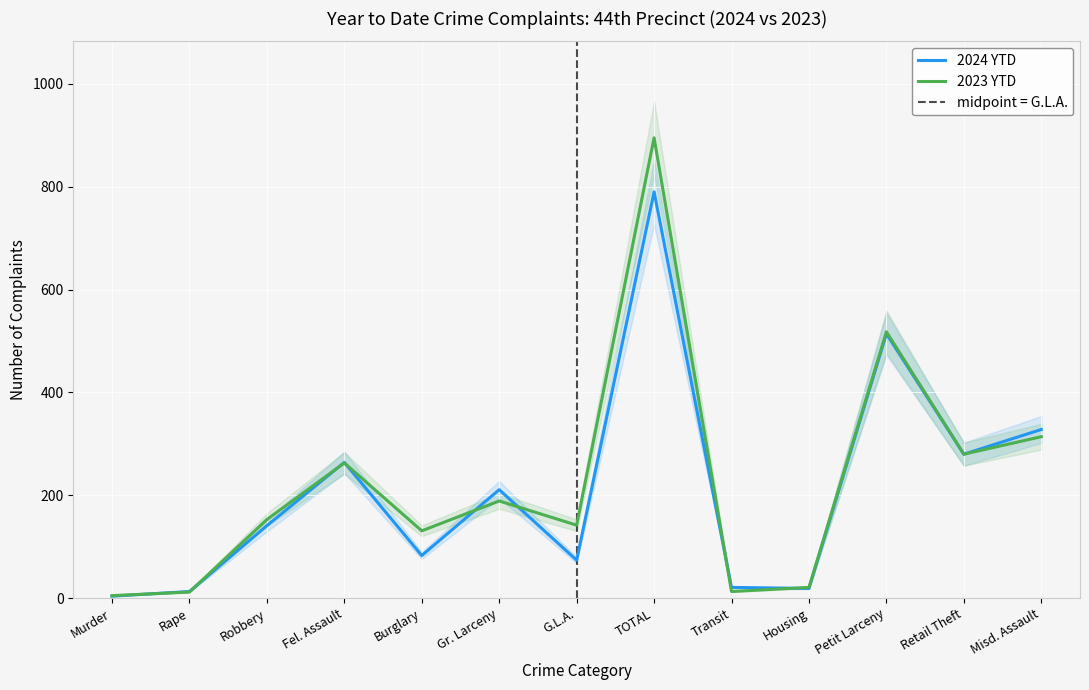

Rank the series by their maximum value, from lowest to highest.

2024 YTD, 2023 YTD